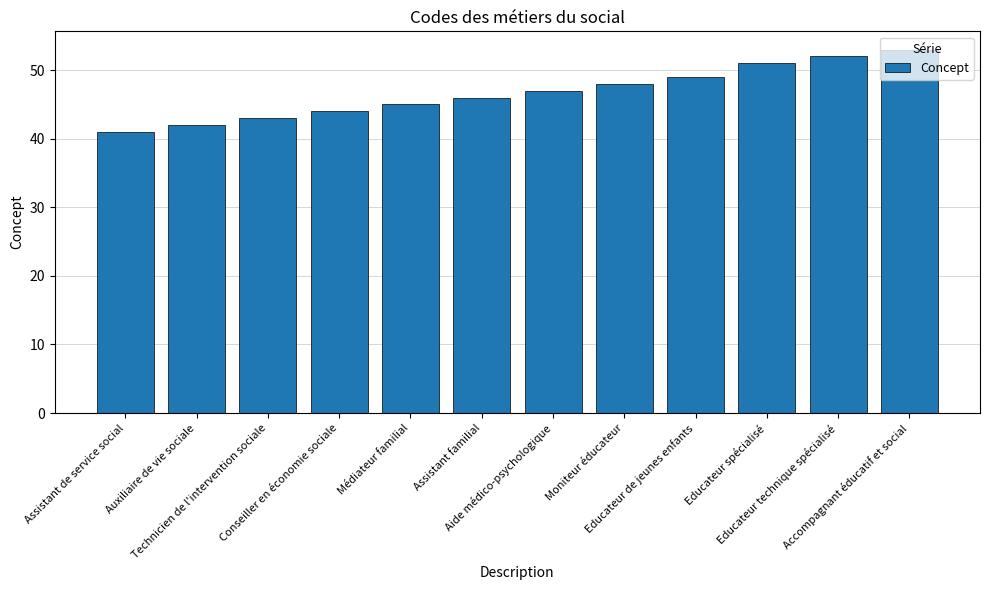

Reading left to right, extract all data points from this chart.

41	42	43	44	45	46	47	48	49	51	52	53